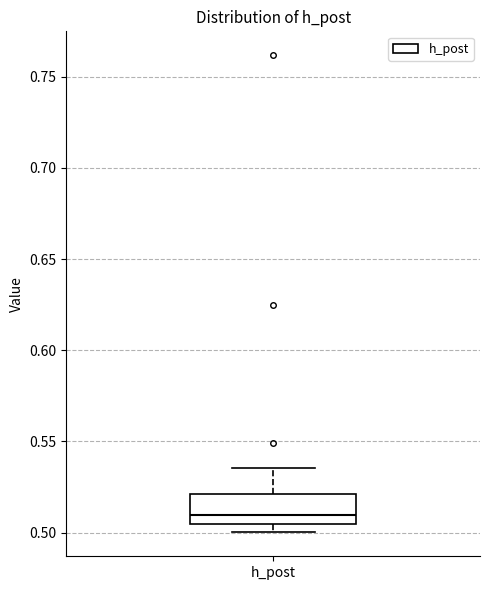

Transcribe this box plot: give where the median line is, the range the box spans, and where the two whiskers end, as read against the y-axis. The values are not printed on the chart, so give them approximately, as read against the axis.

median 0.510, box 0.505 to 0.520, whiskers 0.500 to 0.535